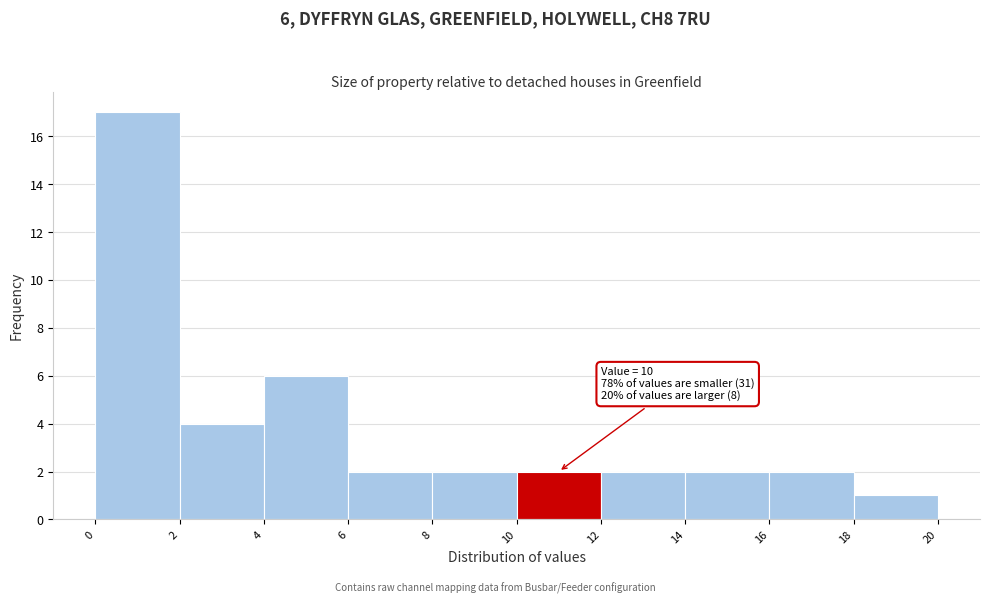

Over which range of the x-axis is the bar tallest?

0 to 2